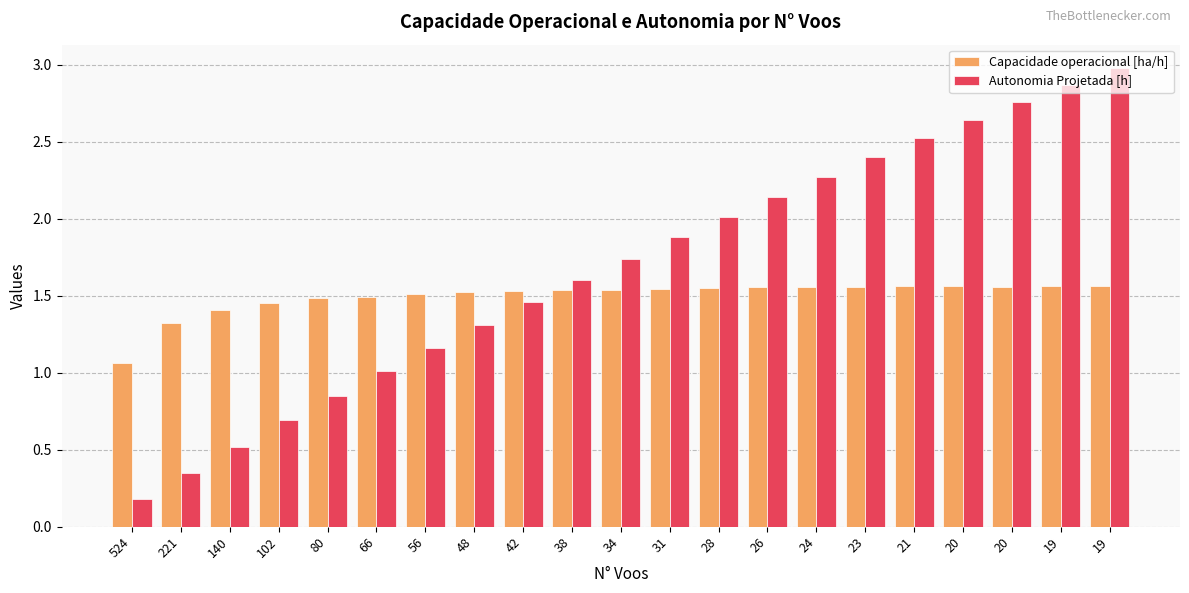

Are the bars grouped side by side (vs. stacked)?

Yes